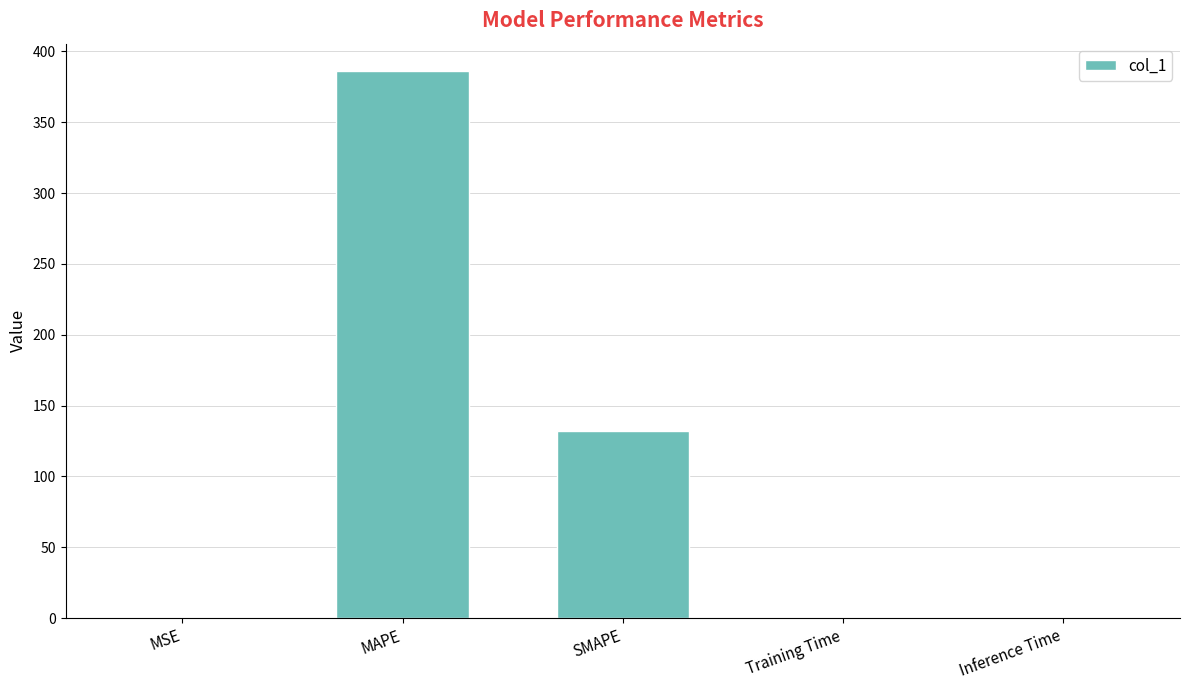

What is the sum of all values?

518.0